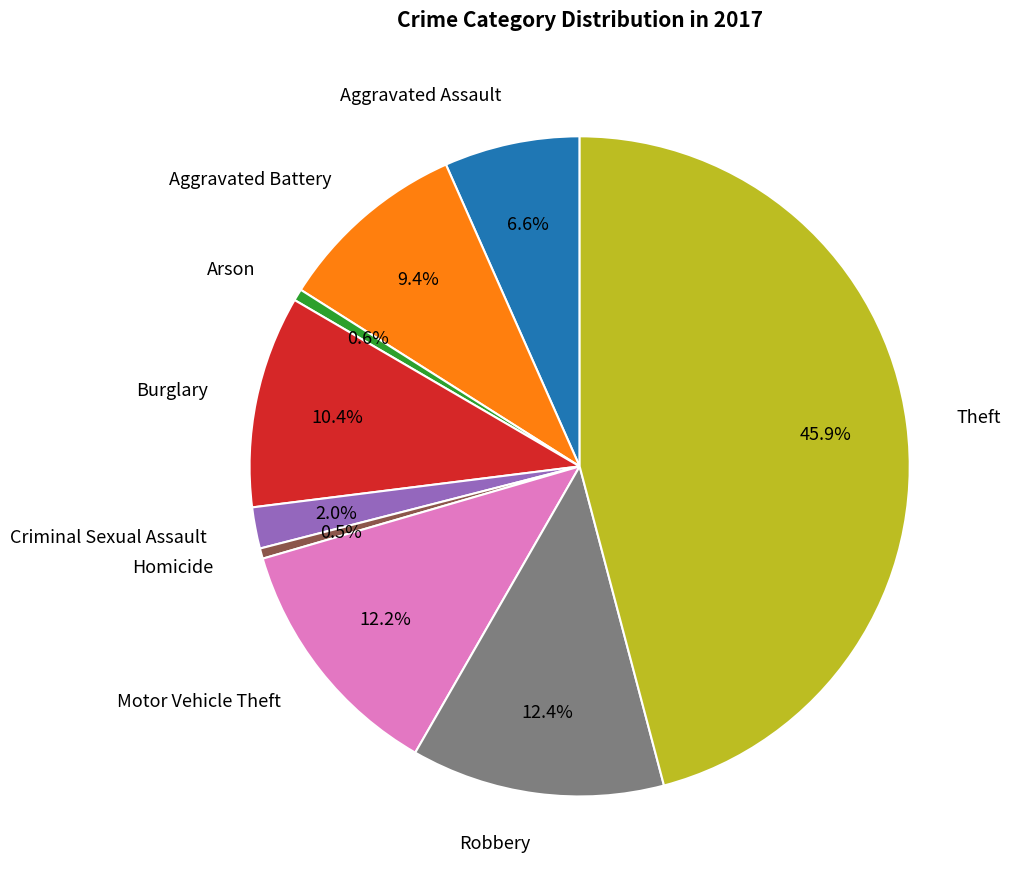

Which slice is the largest?

Theft